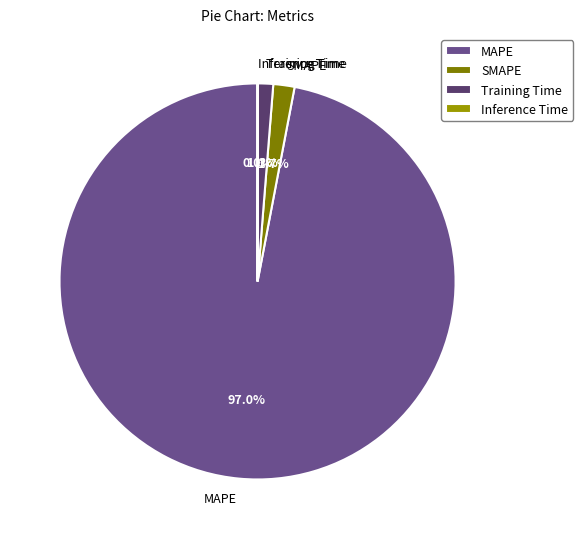

Is SMAPE the majority of the pie?

No